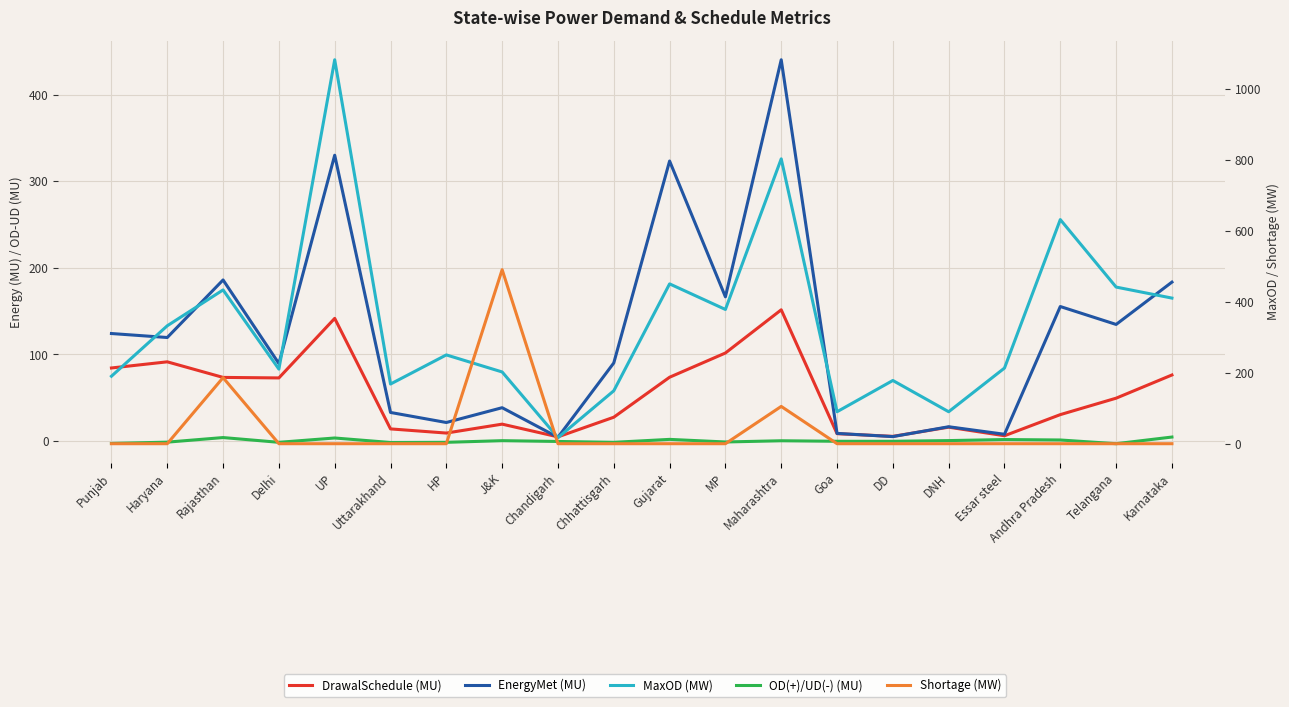

What is the label of the 19th point from the left?

Telangana